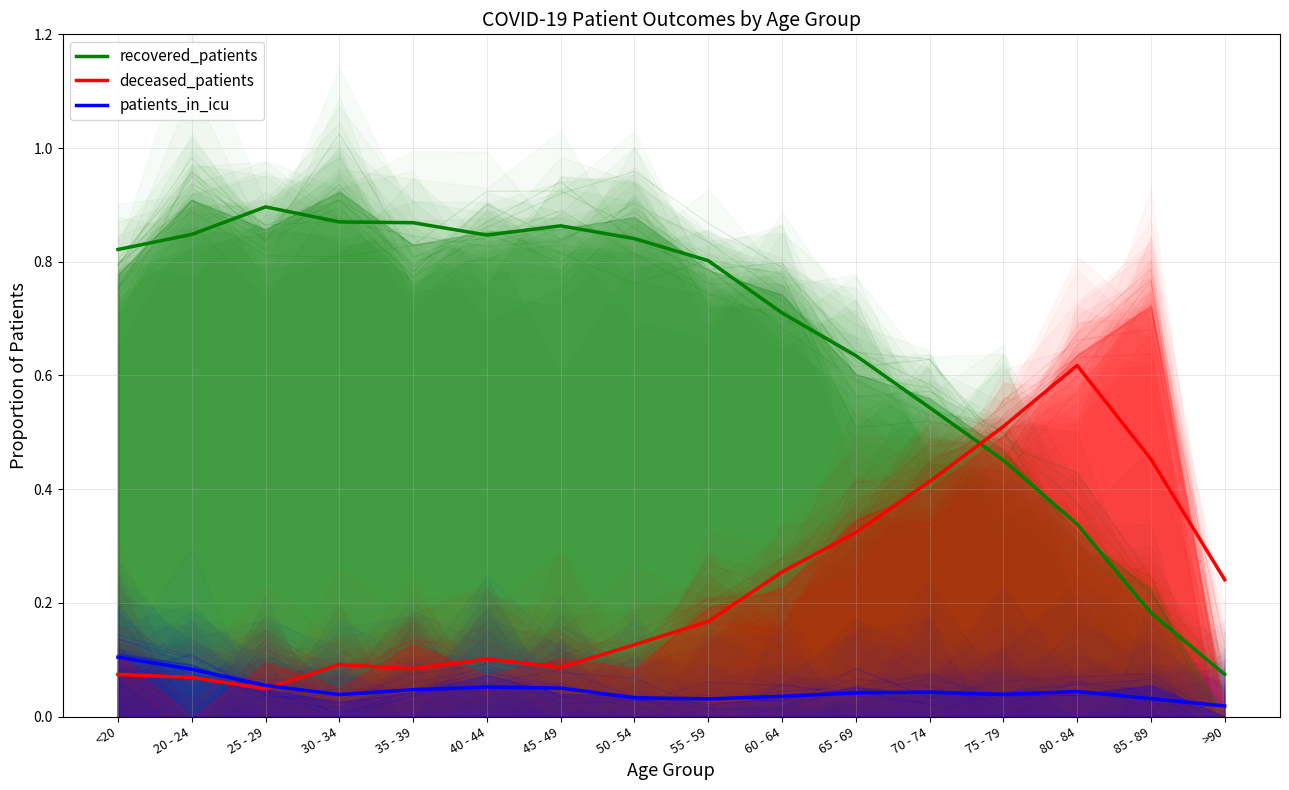

Rank the series by their maximum value, from lowest to highest.

patients_in_icu, deceased_patients, recovered_patients